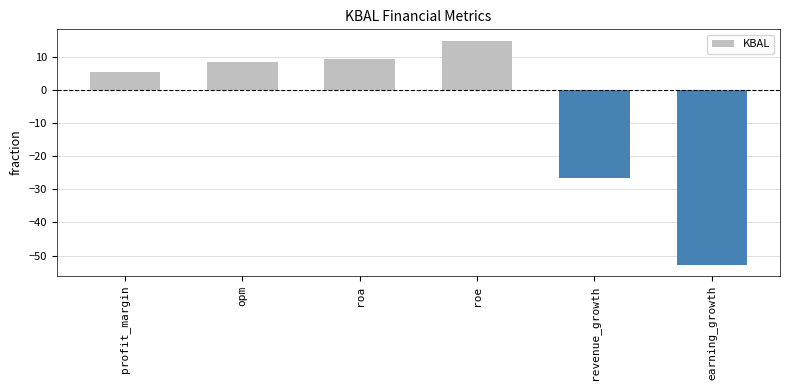

Rank the categories by value from highest to lowest.

roe, roa, opm, profit_margin, revenue_growth, earning_growth